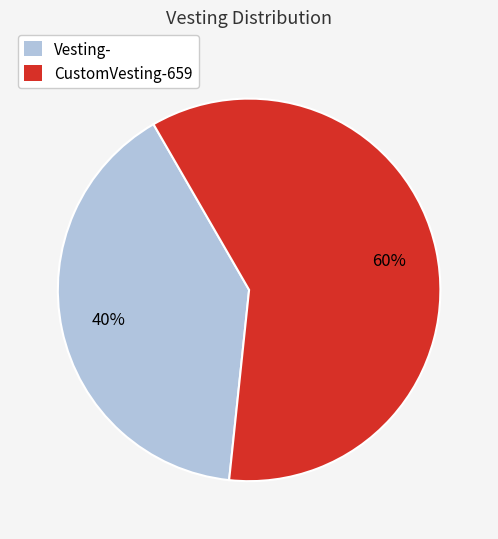

Is it true that Vesting- is 47% of the pie?

False